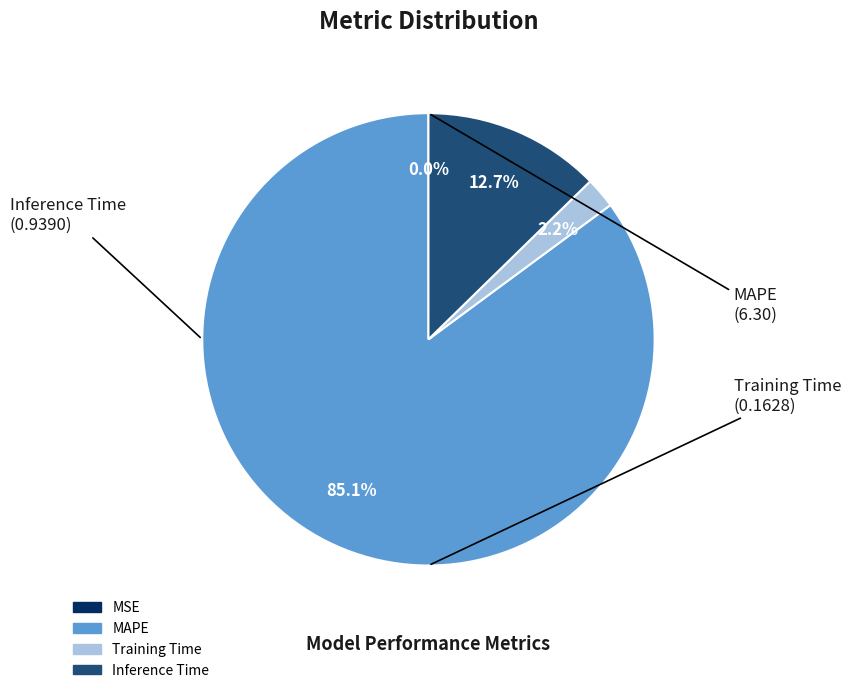

Does any single category account for the majority?

Yes